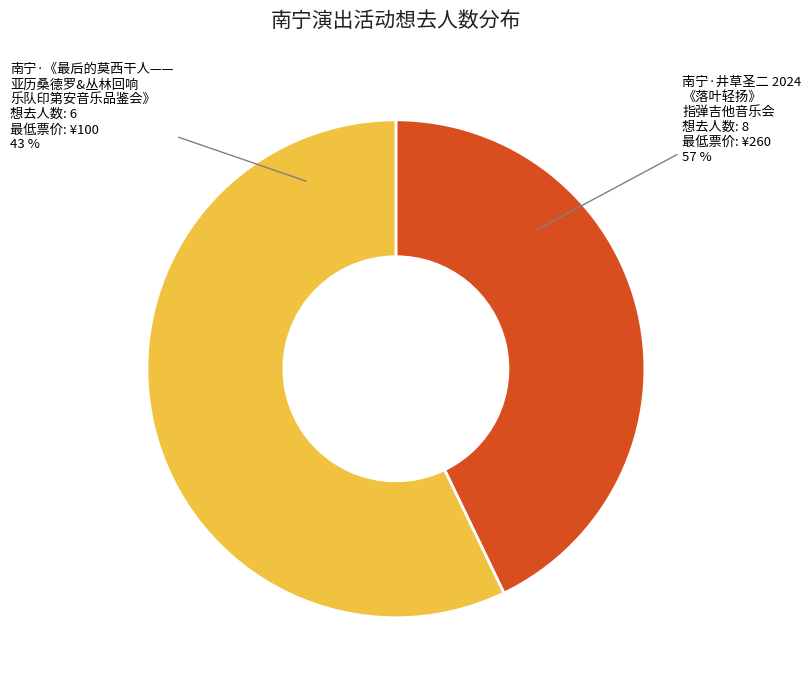

To the nearest percent, what percentage of the pie is 南宁·《最后的莫西干人——亚历桑德罗&丛林回响乐队印第安音乐品鉴会》?

43%